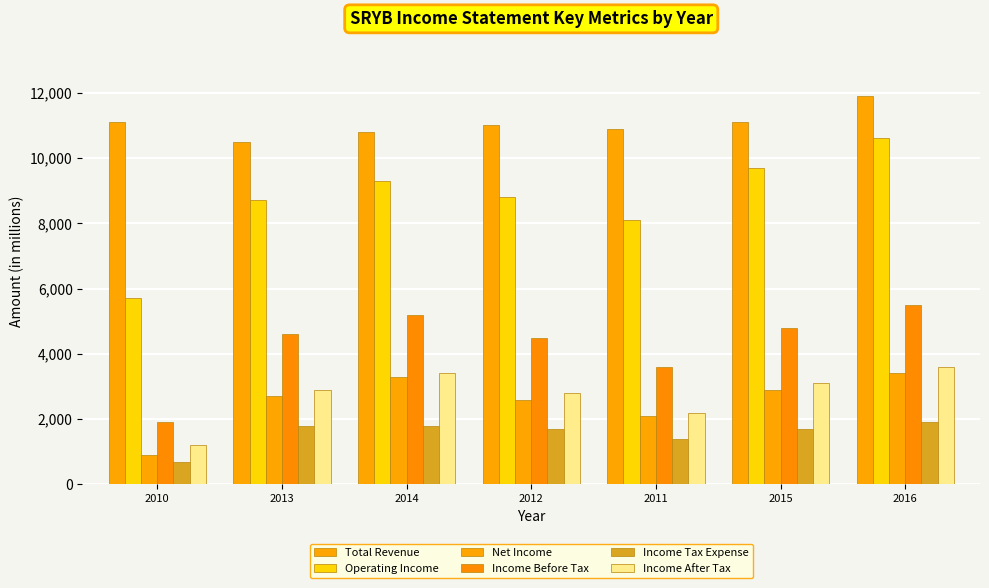

What is the difference between the maximum and minimum values in the Income Tax Expense series?

1200